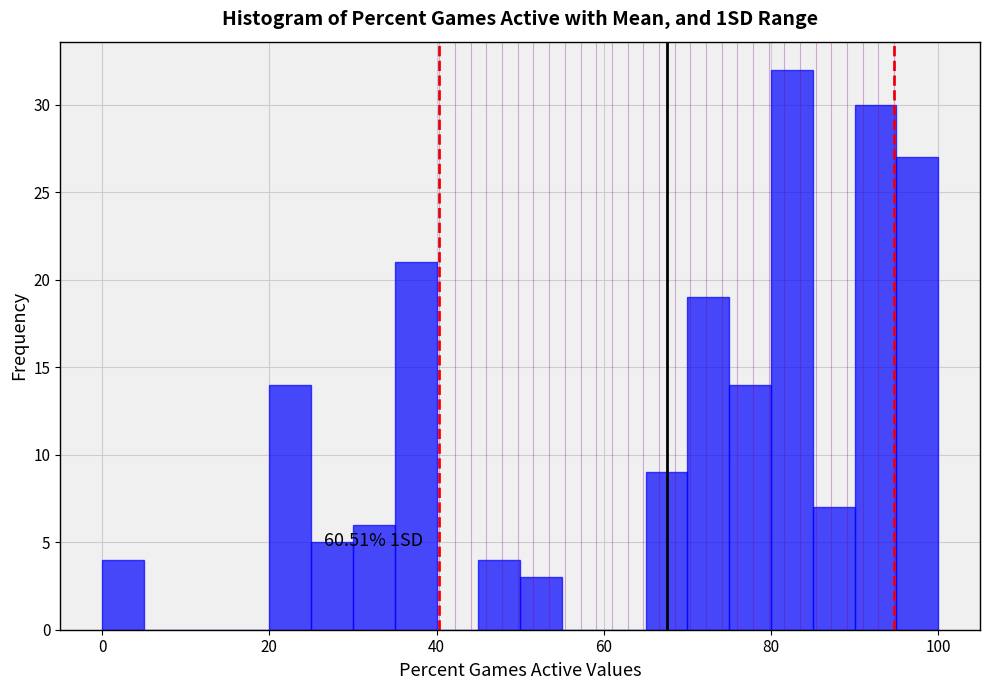

Around what value on the x-axis is the tallest bar? Give the approximate position of its centre, as read against the axis.

82